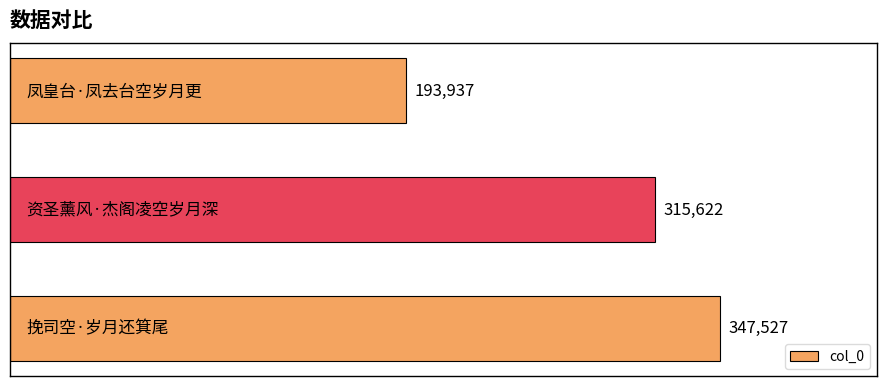

What is the difference between the maximum and minimum values?

153590